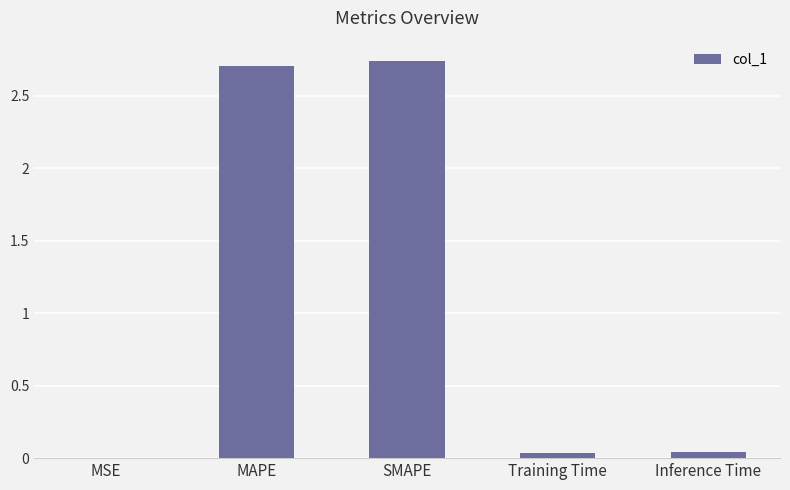

True or false: the data shows 0.0 at Training Time.

True